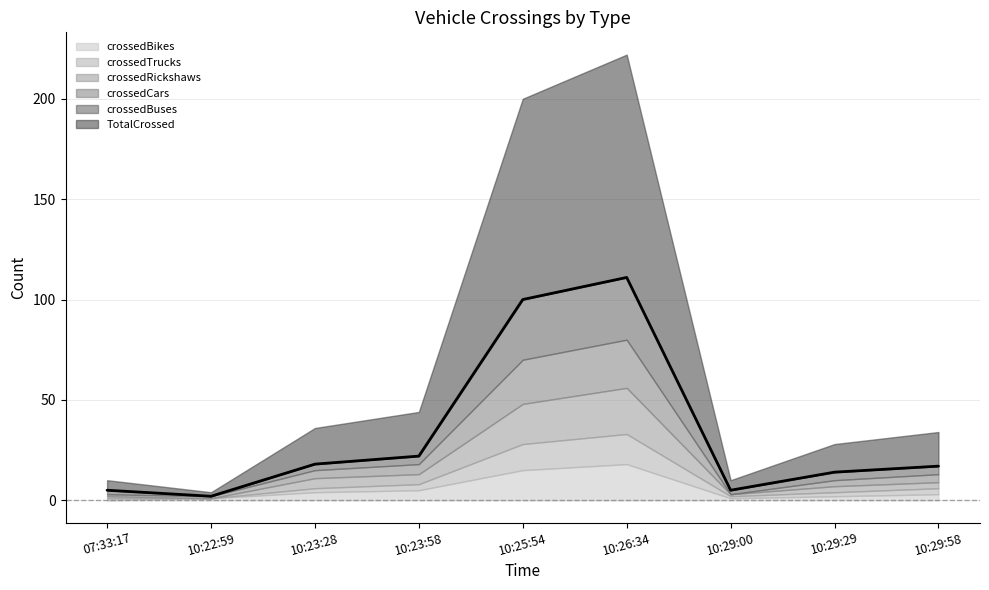

How many points are lower than both their immediate neighbors (excluding endpoints)?

2